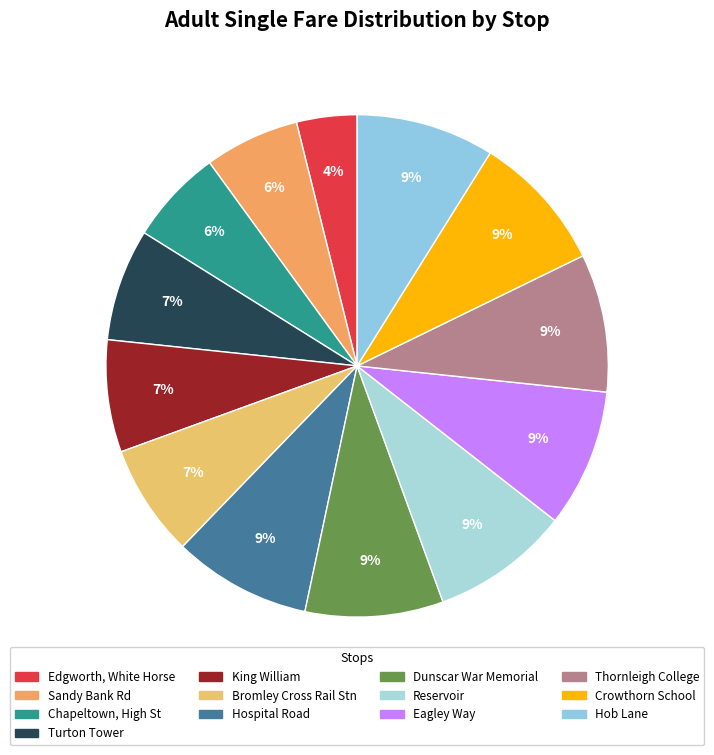

How many slices are in this pie chart?

13